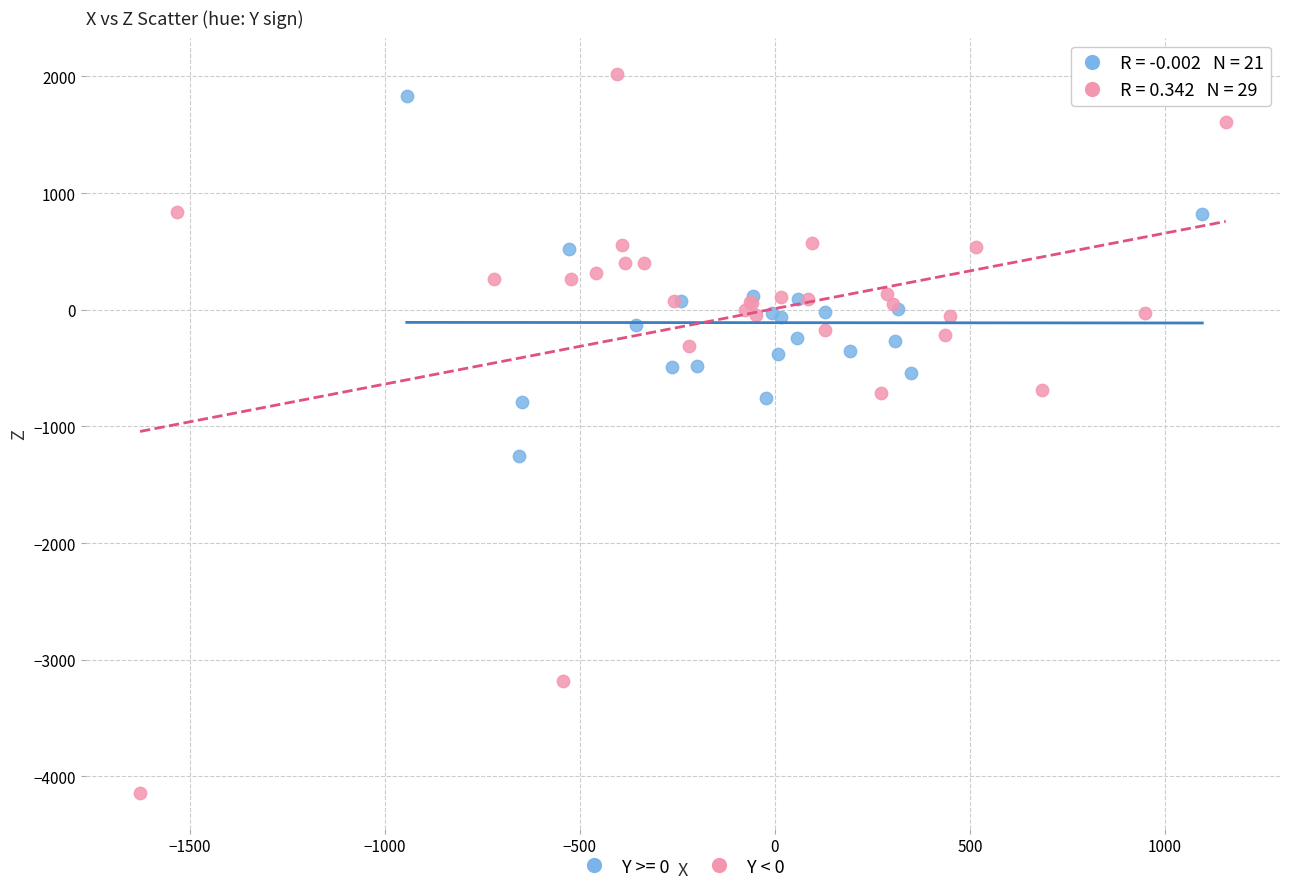

Which series reaches the minimum Y coordinate?

Y < 0